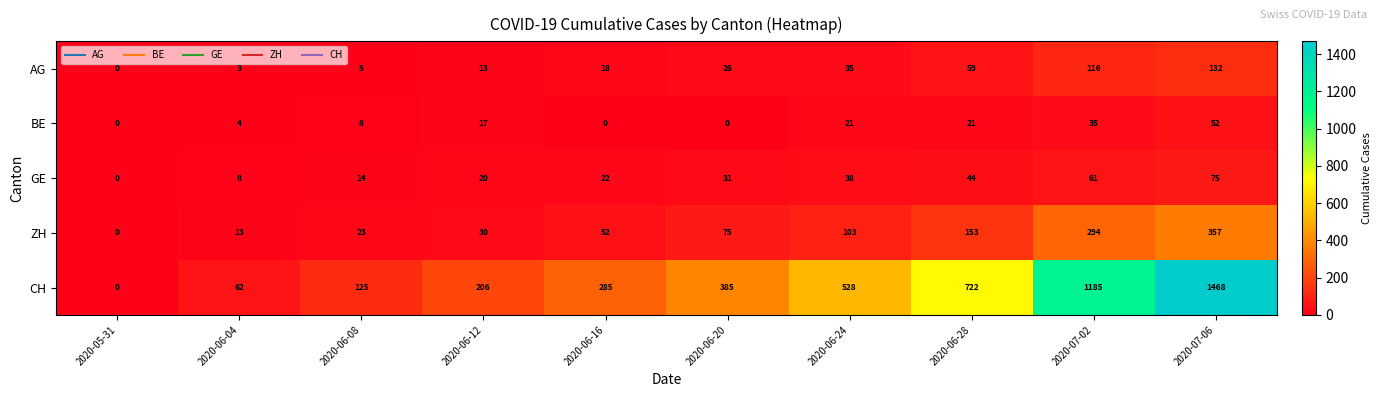

List the series in order of their peak value, highest first.

CH, ZH, AG, GE, BE